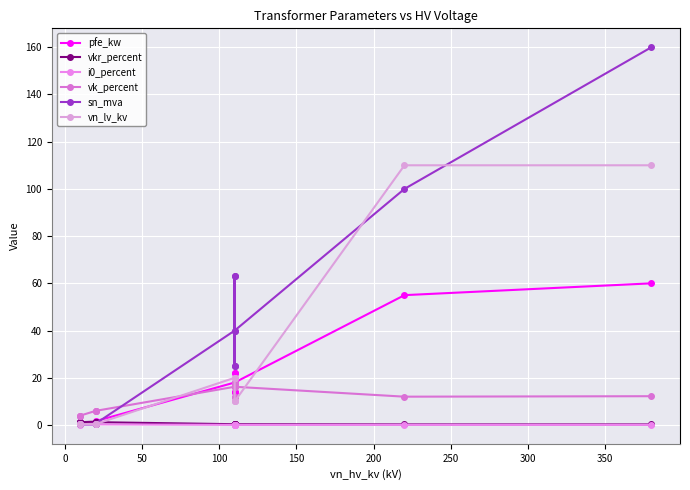

What is the minimum value for vn_lv_kv?

0.4